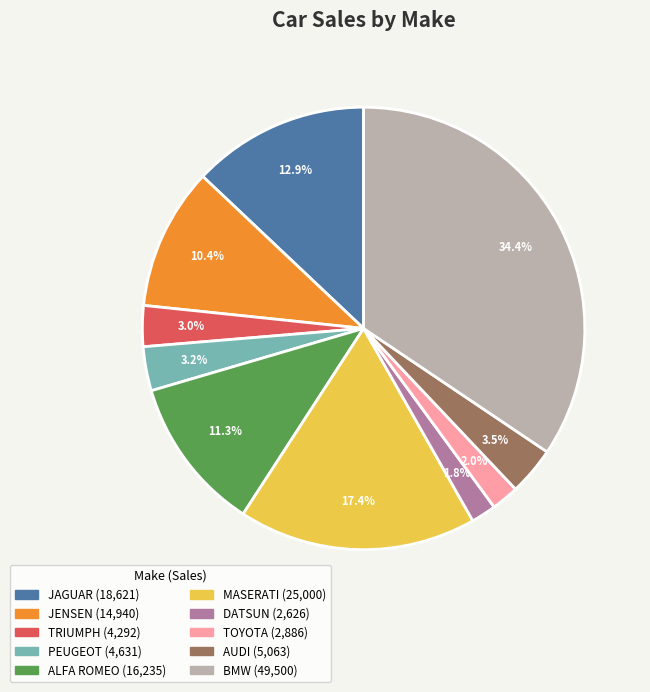

How many slices are in this pie chart?

10